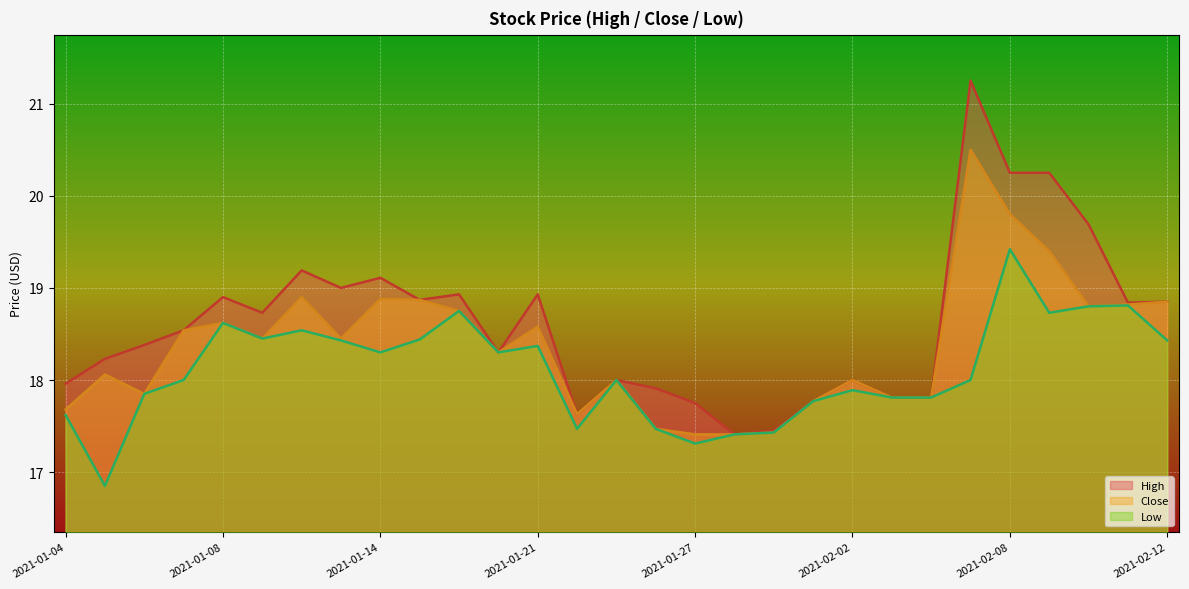

What is the difference between the highest and lowest values at 2021-01-05?

1.4